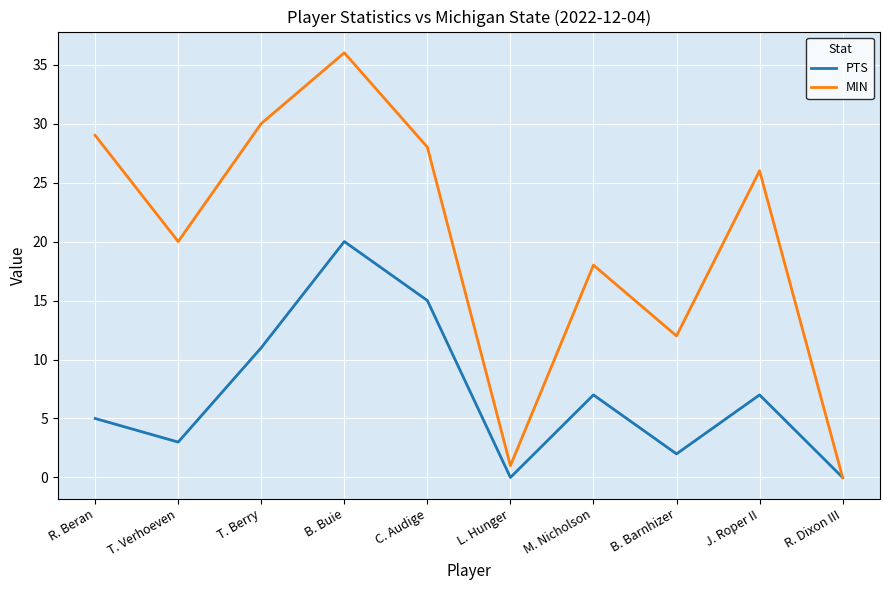

Does the chart have visible grid lines?

Yes